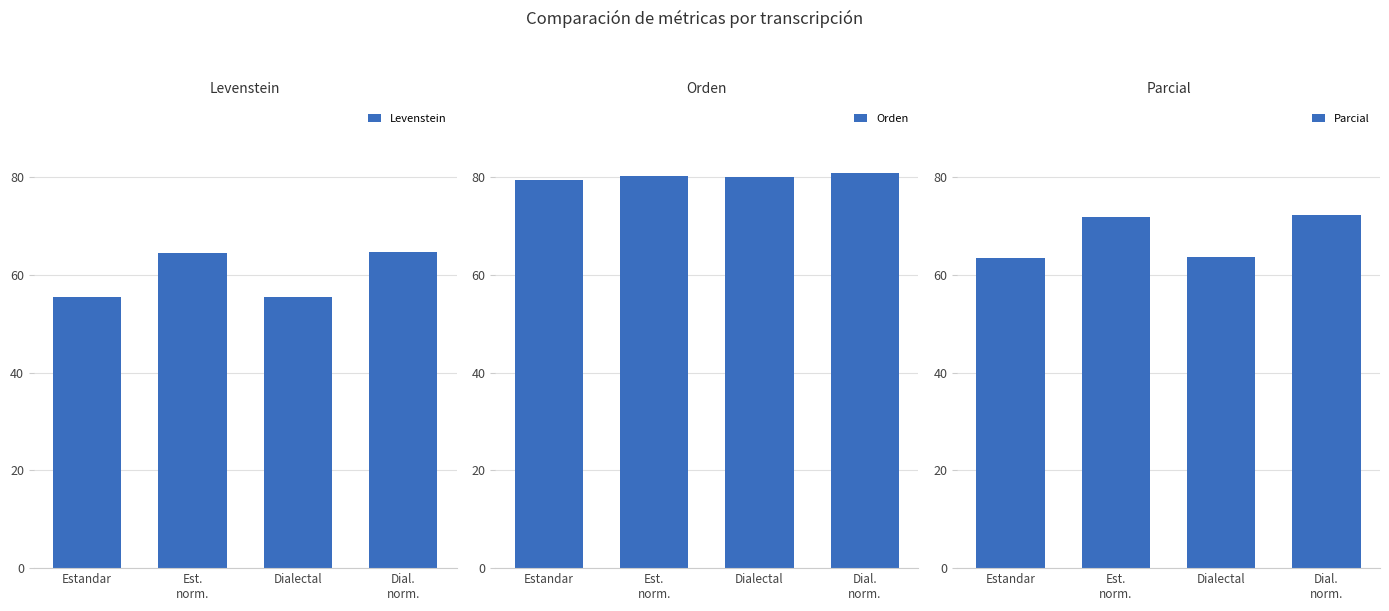

Which category has the highest value in the Levenstein series?

Dial.
norm.